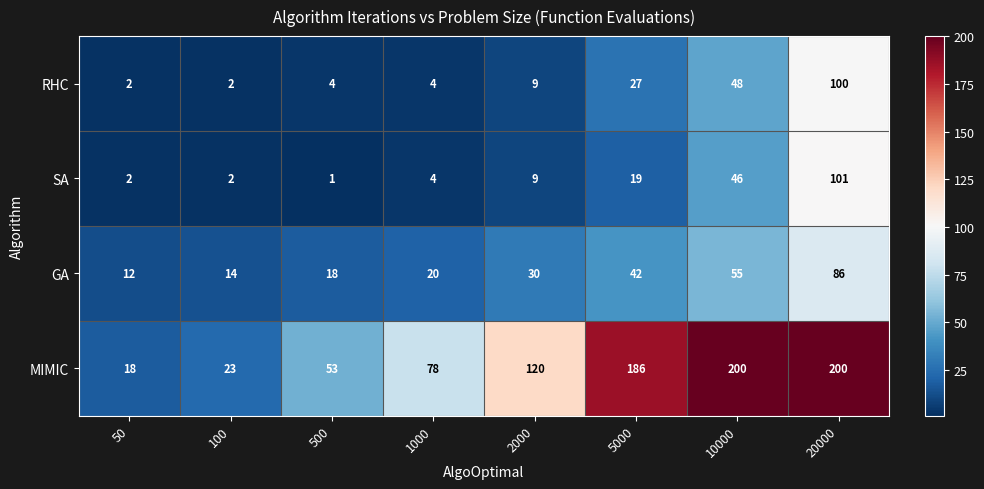

Rank the series by their maximum value, from highest to lowest.

MIMIC, SA, RHC, GA